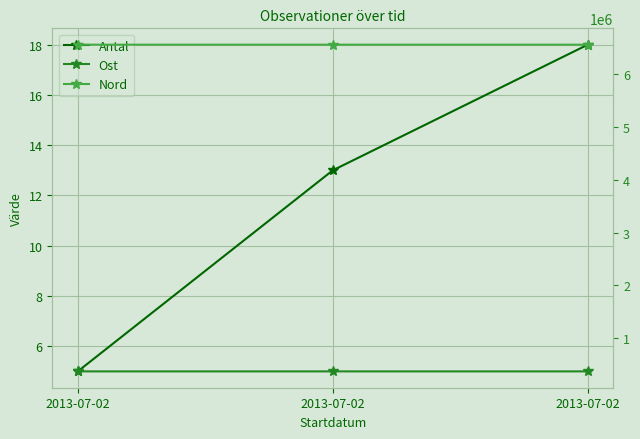

At which category is the sum across all series the highest?

2013-07-02